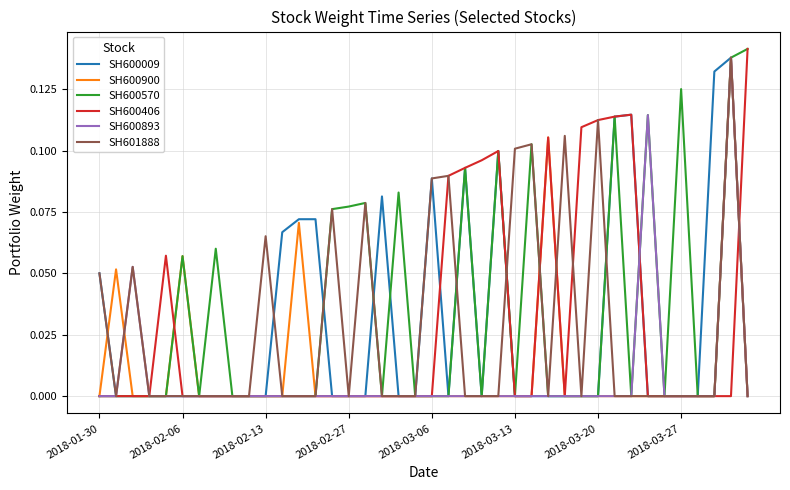

What are all the series names shown in the legend?

SH600009, SH600900, SH600570, SH600406, SH600893, SH601888